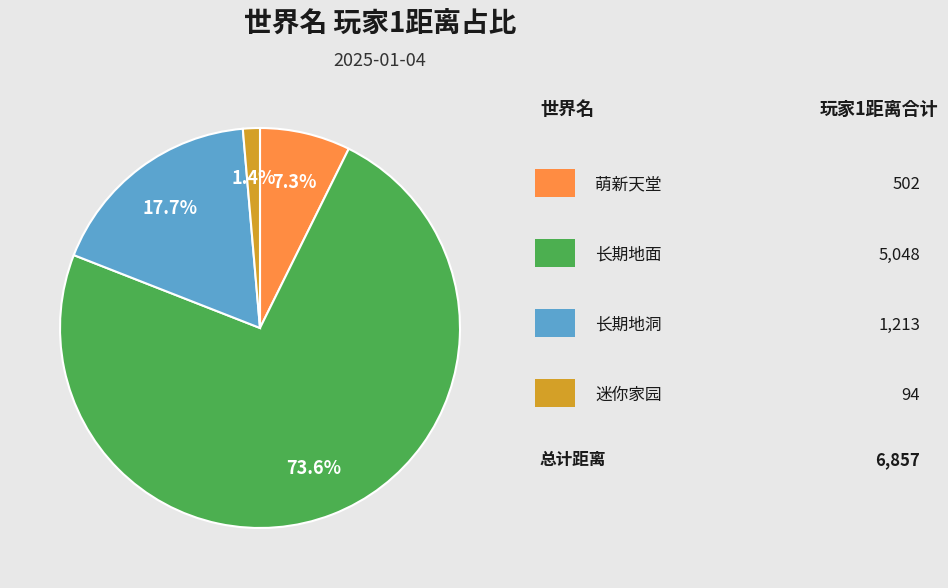

Is there a majority slice in this chart?

Yes